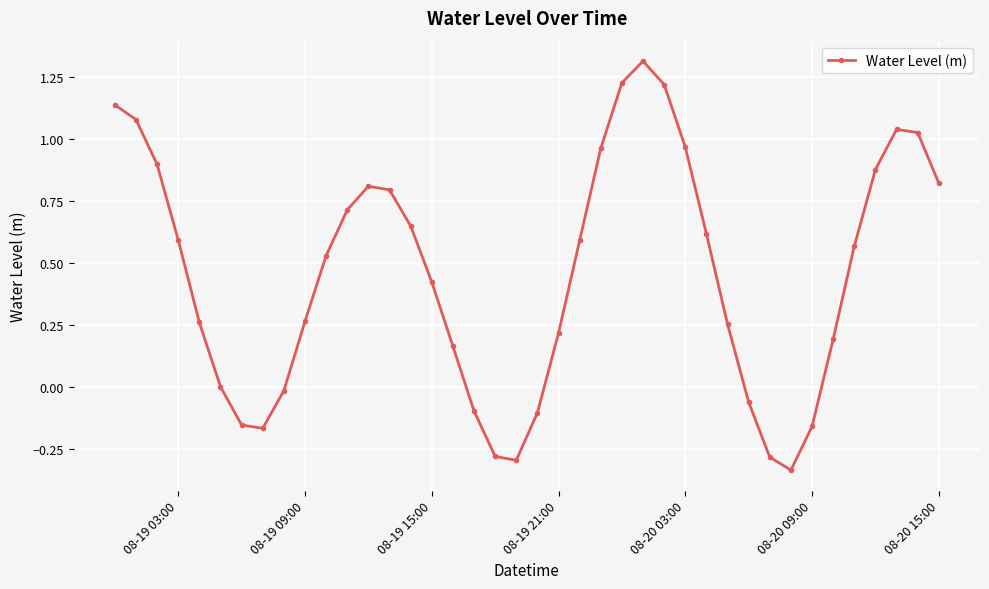

What is the greatest value displayed?

1.3